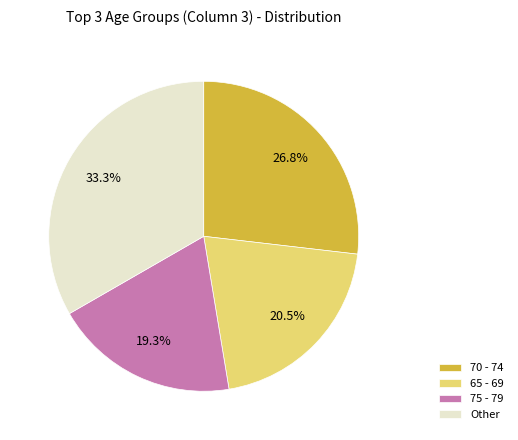

Which category has the smallest portion of the pie?

75 - 79